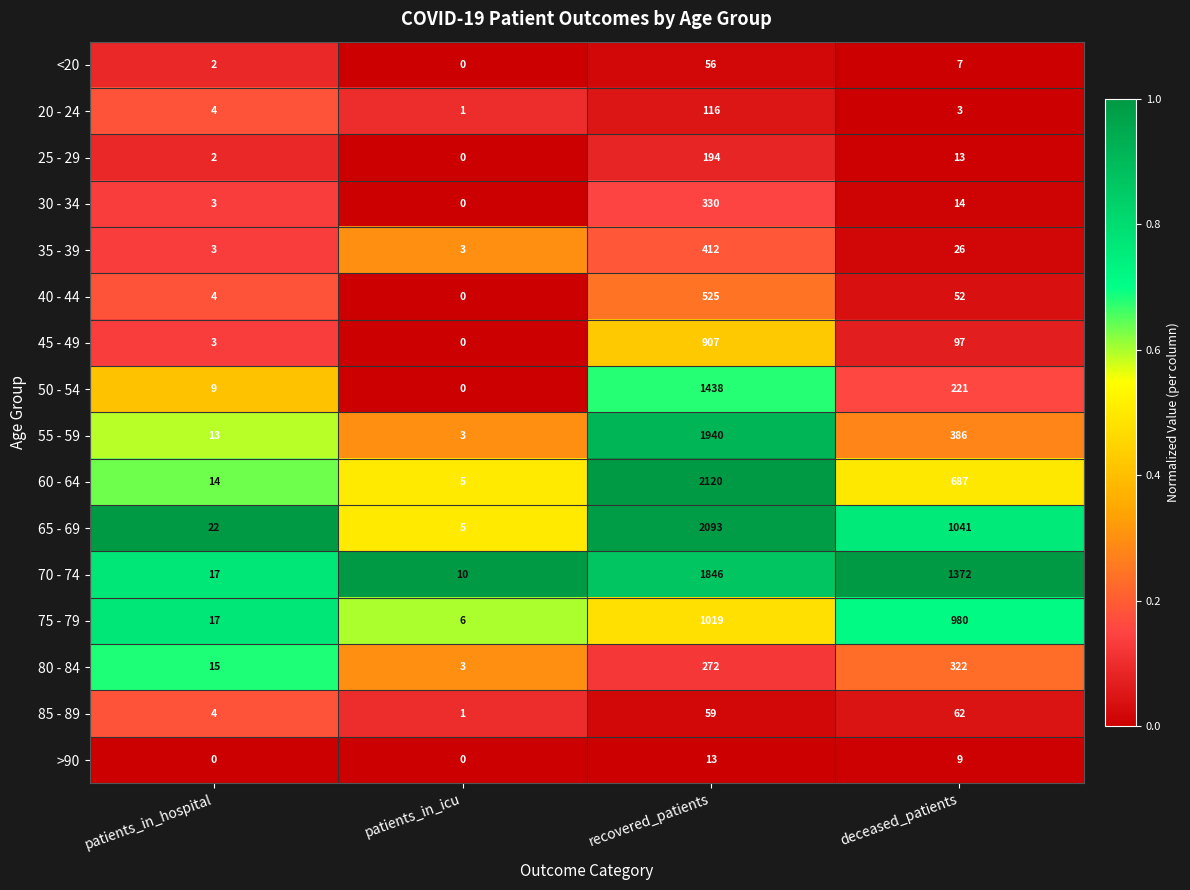

At which label does 55 - 59 reach its minimum?

patients_in_icu